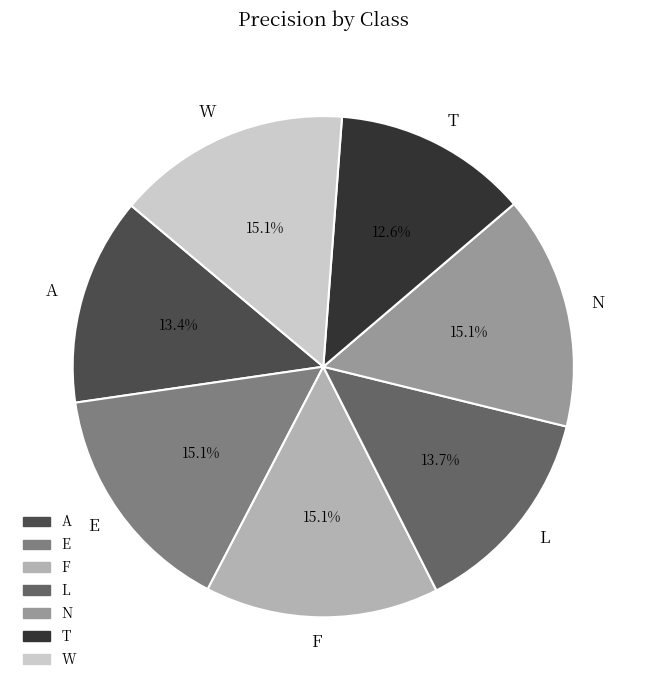

What is the smallest slice in the pie chart?

T